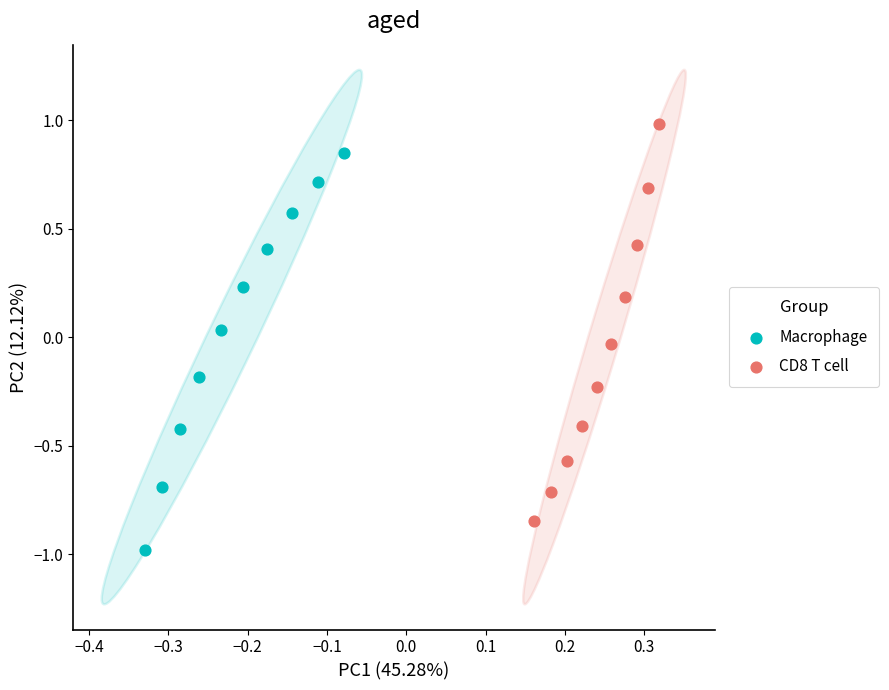

What are all the series names shown in the legend?

Macrophage, CD8 T cell